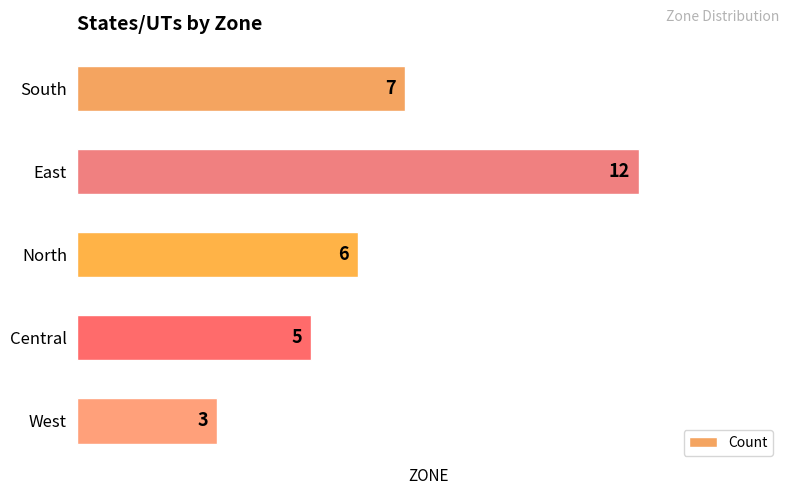

What is the difference between the values at Central and East?

7